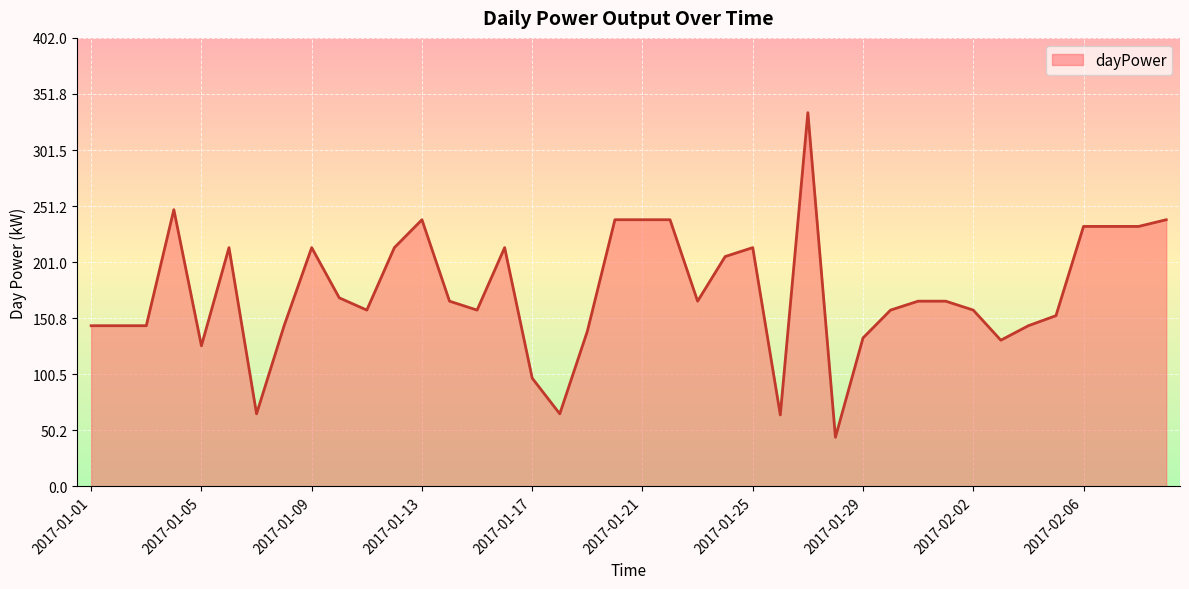

What is the minimum value shown in the chart?

44